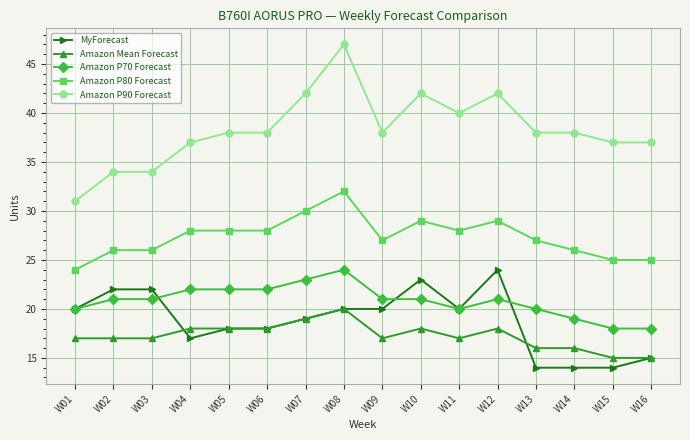

How many lines are shown in the chart?

5